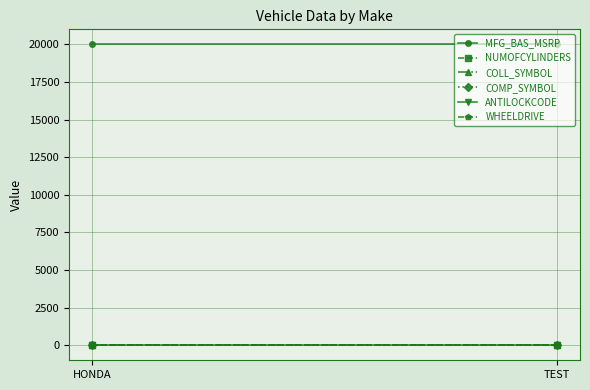

What is the total value across all series at HONDA?

20095